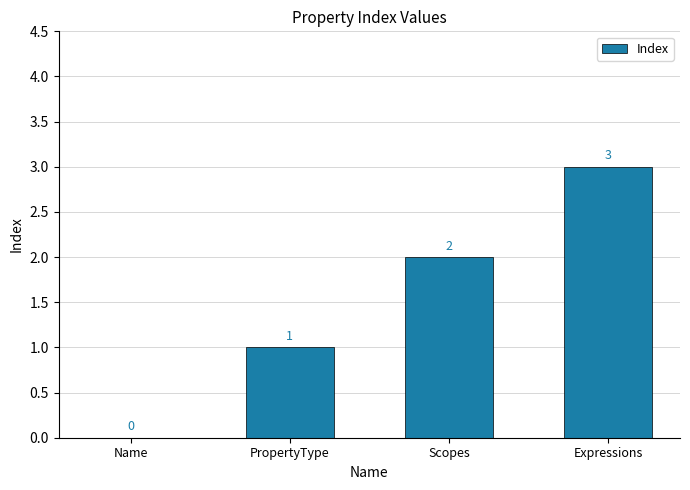

The chart shows a value of 1 at PropertyType. True or false?

True